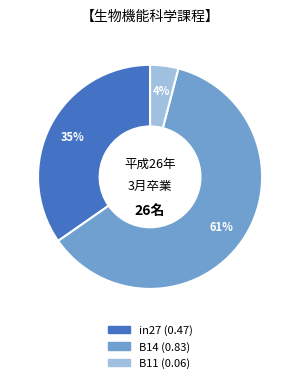

To the nearest percent, what is the difference between the B11 and in27 slice percentages?

31%